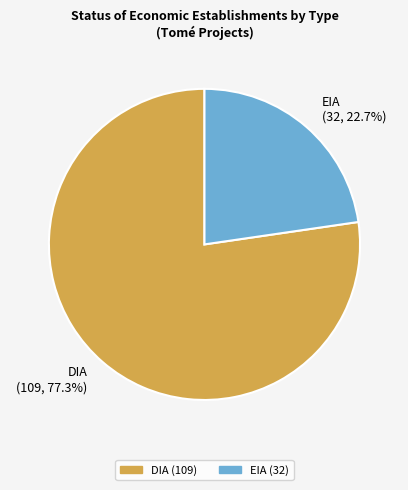

Which category has the biggest portion of the pie?

DIA